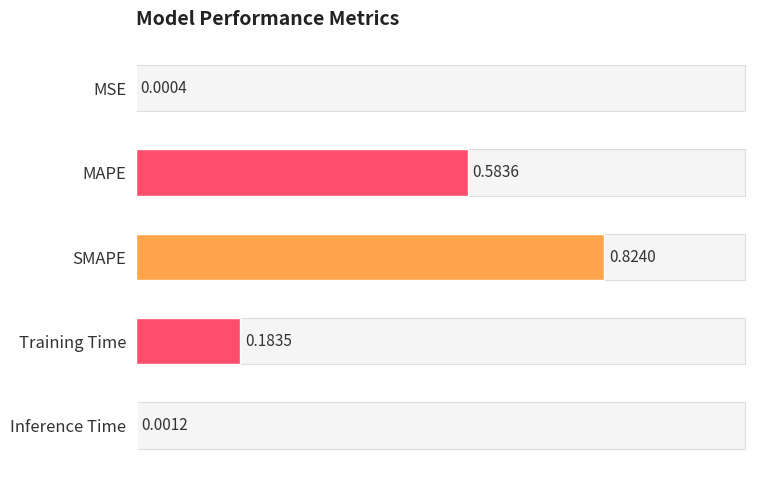

What is the difference between the values at 1 and 0?

0.6